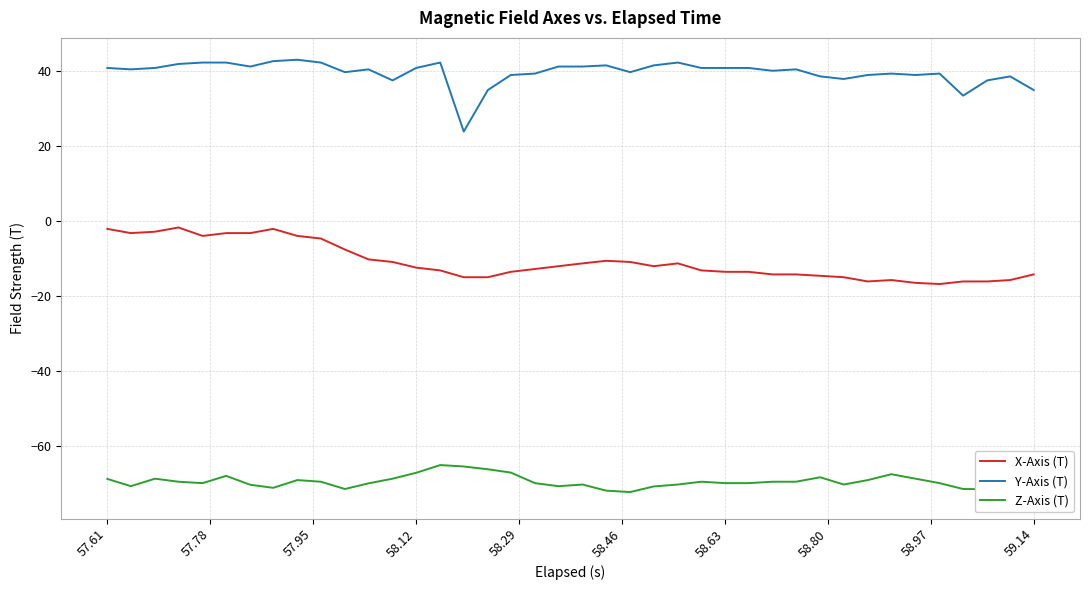

The value of Y-Axis (T) at 57.61 is 40.8. True or false?

True